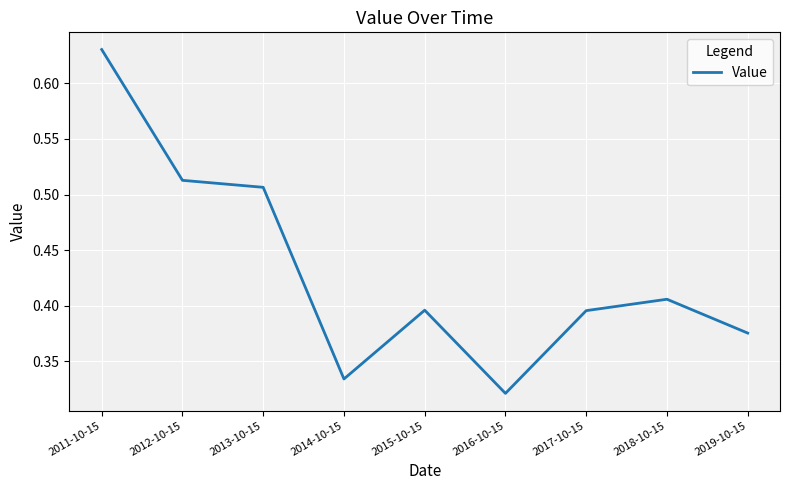

How many interior local peaks (higher than both neighbors) does the data have?

2